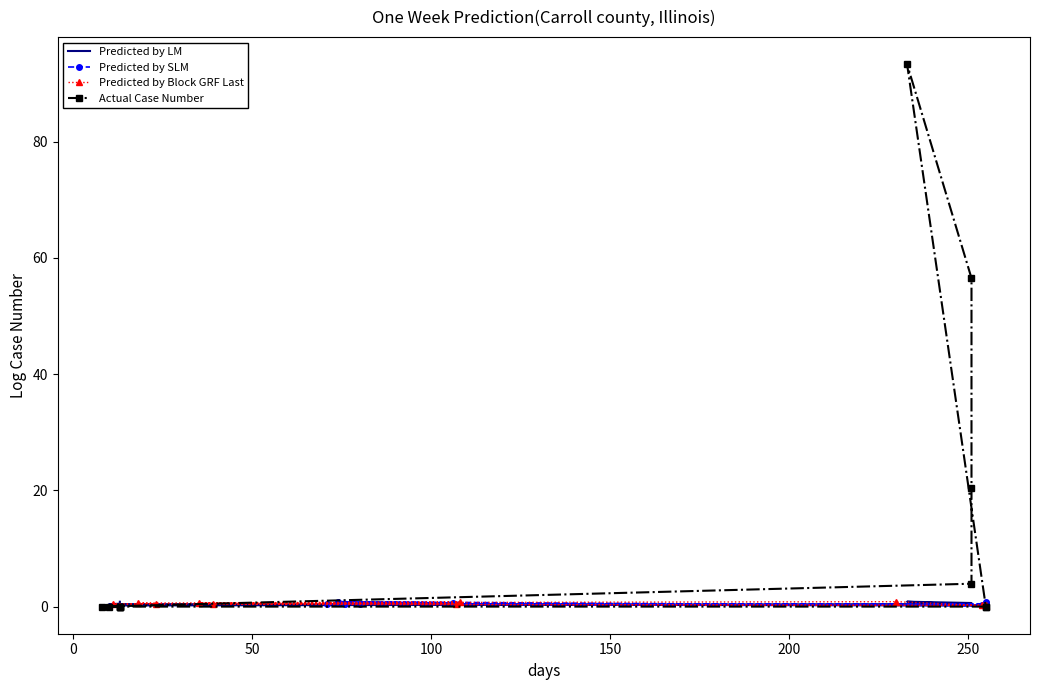

List the series in order of their peak value, lowest first.

Predicted by SLM, Predicted by LM, Predicted by Block GRF Last, Actual Case Number